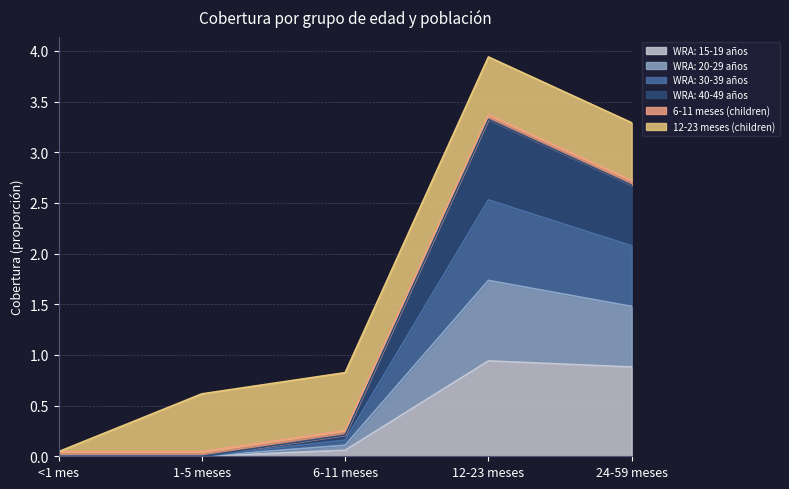

At which category is the sum across all series the highest?

12-23 meses